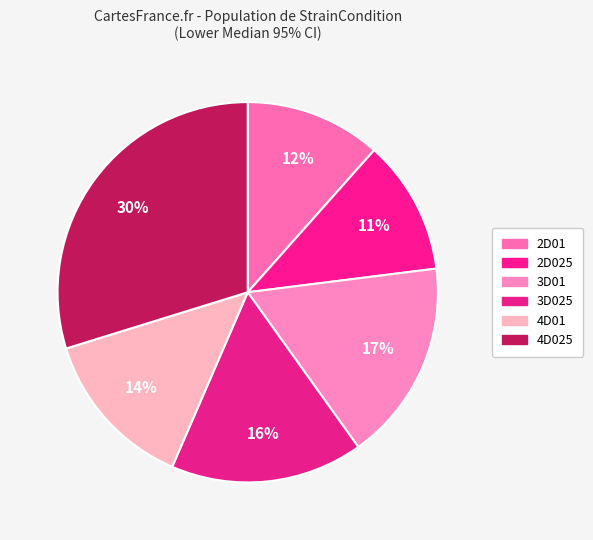

What percentage is the 2D025 slice, to the nearest percent?

11%